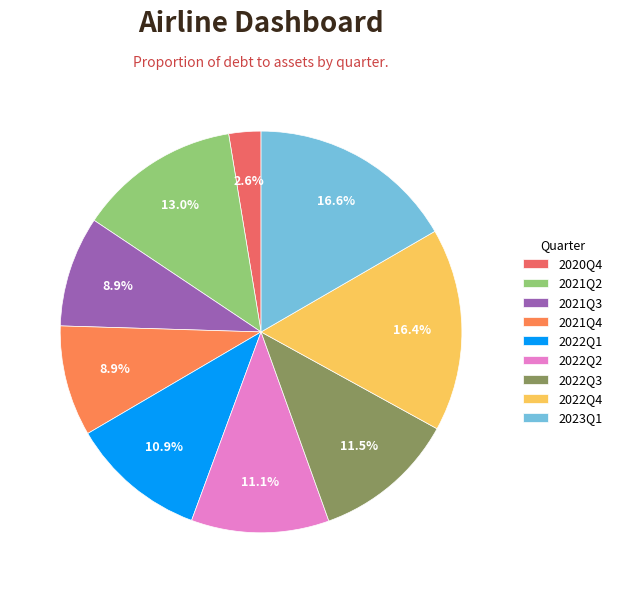

Count the number of slices in the pie.

9